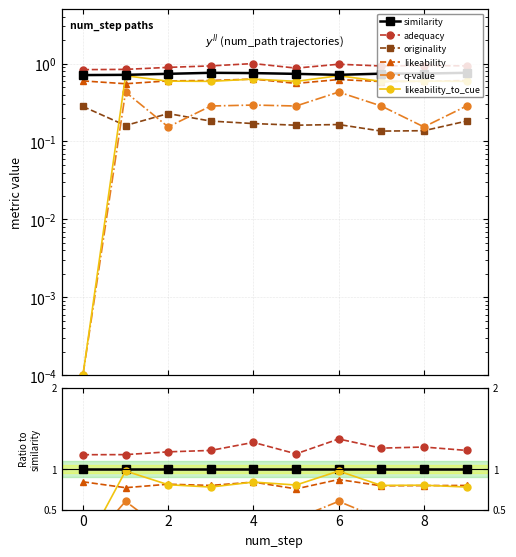

How many data points does each series have?

10